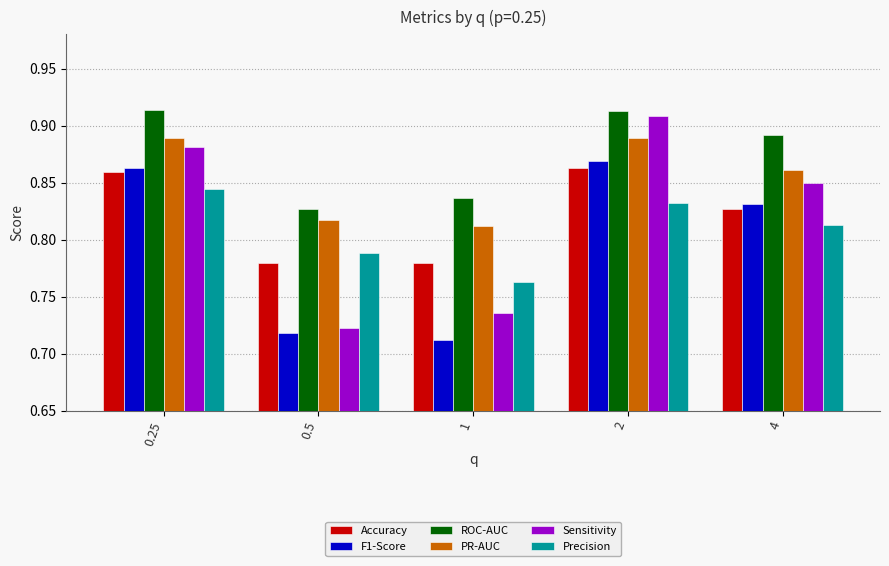

What is the difference between the second highest and minimum values in the PR-AUC series?

0.1